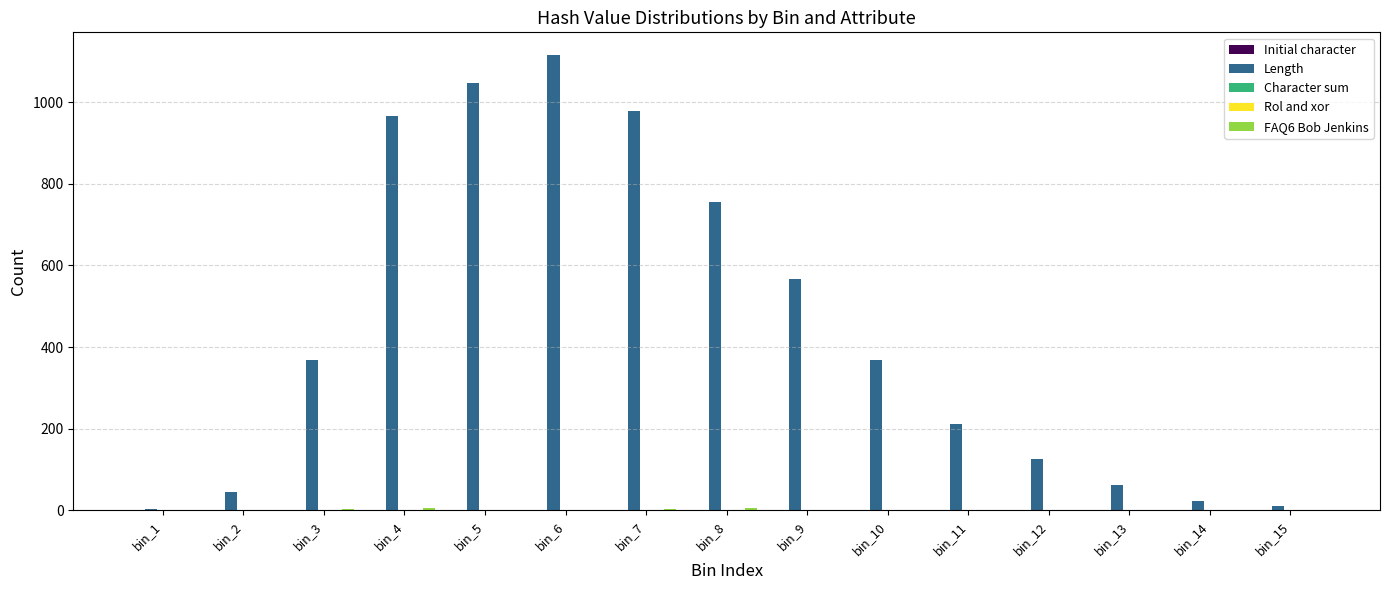

What is the sum of all Length values?

6646